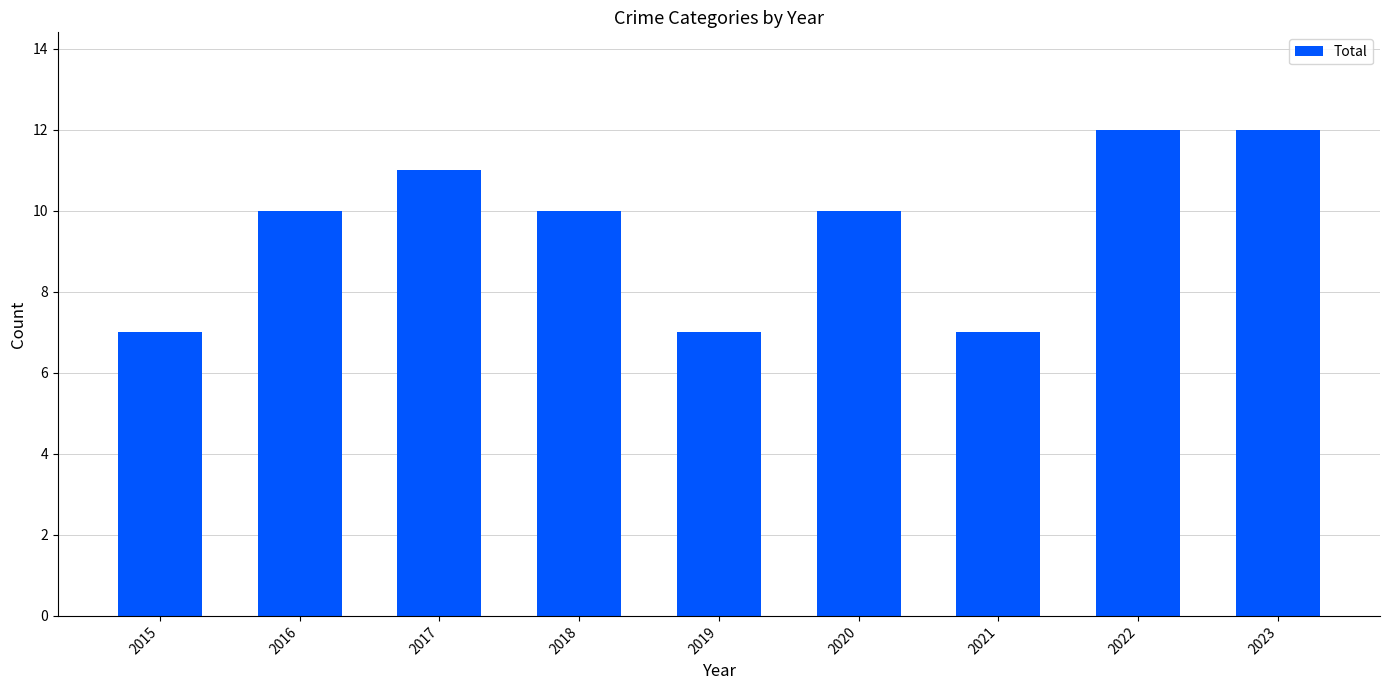

What is the greatest value displayed?

12